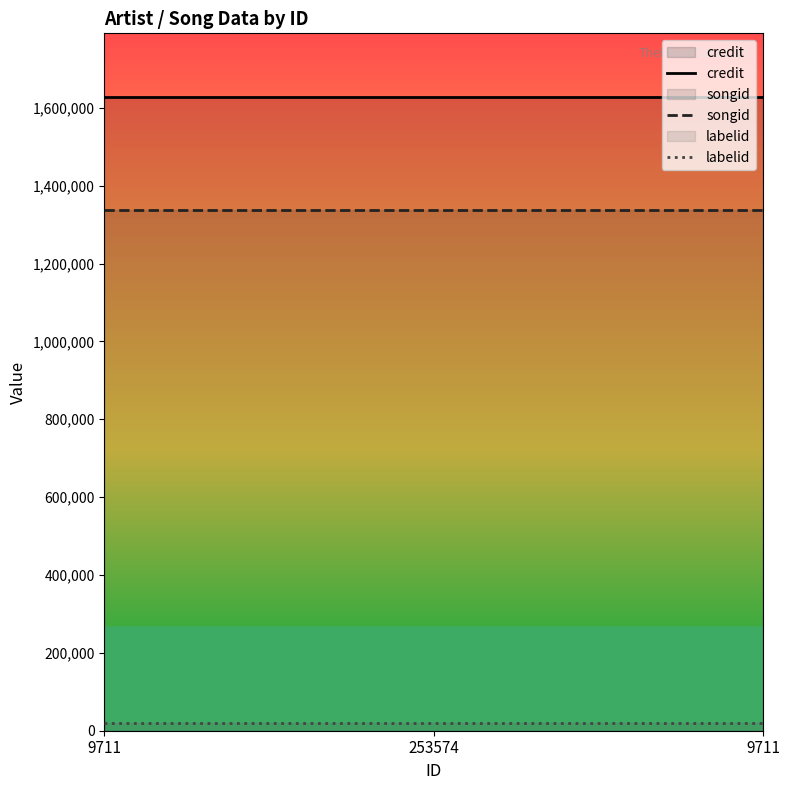

What is the label of the 1st point from the right?

9711